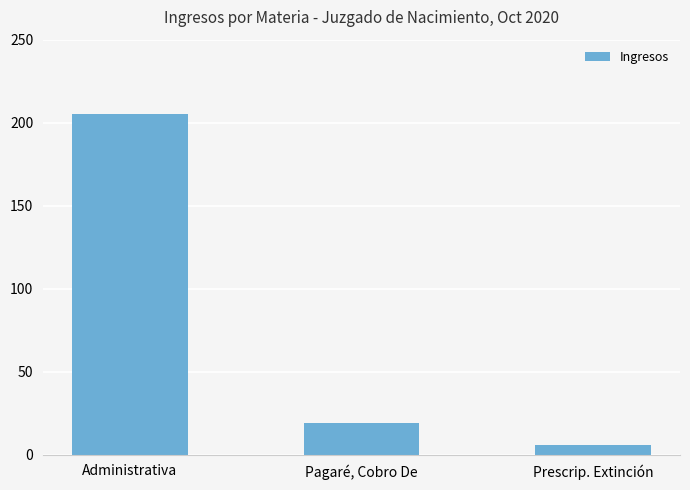

What is the sum of all values?

230